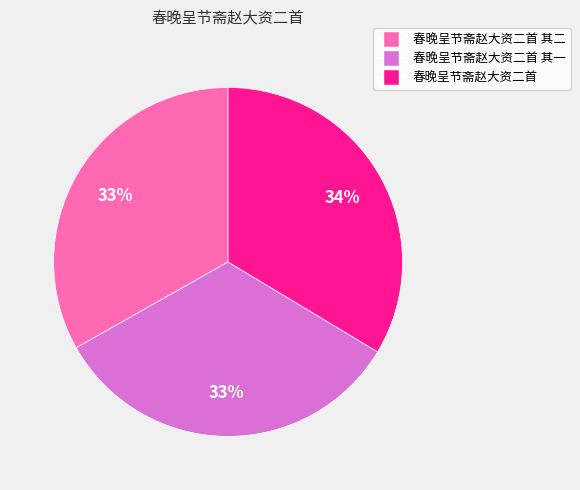

Is there a majority slice in this chart?

No